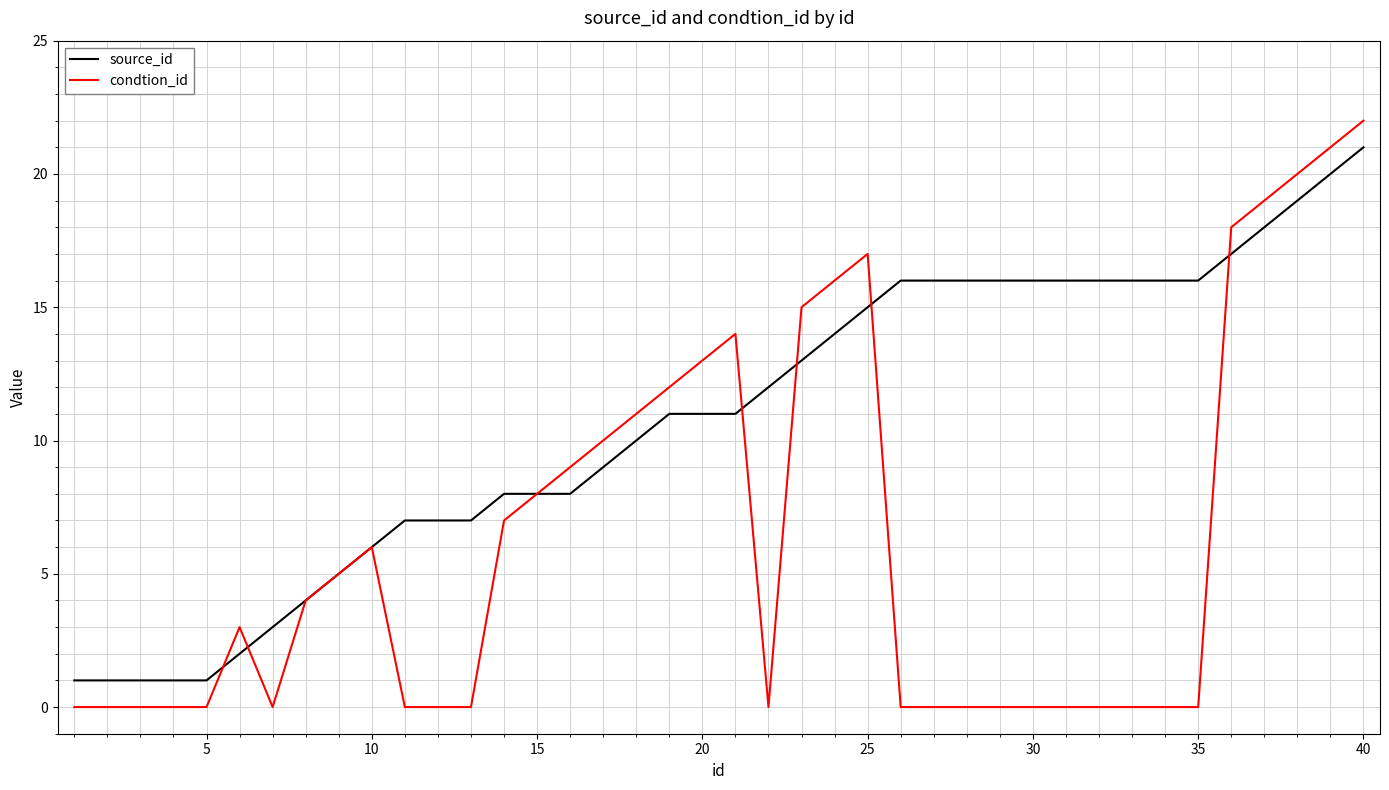

True or false: condtion_id and source_id cross at least once.

True